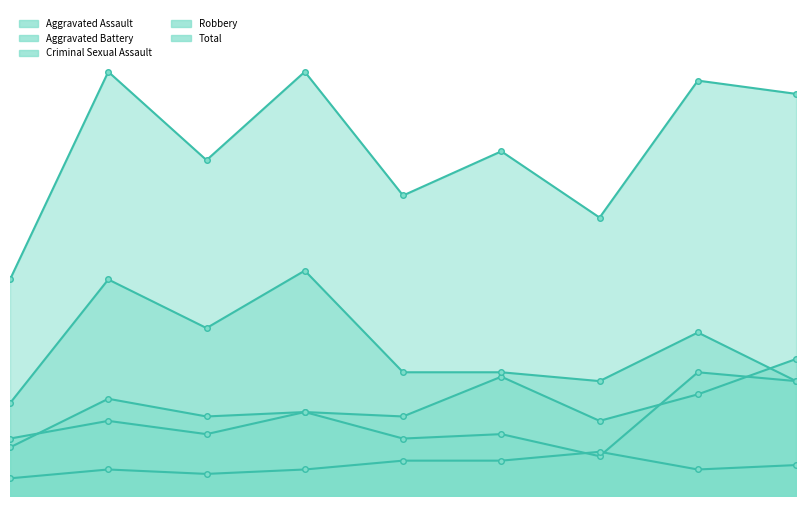

Rank the series by their maximum value, from lowest to highest.

Criminal Sexual Assault, Aggravated Battery, Aggravated Assault, Robbery, Total